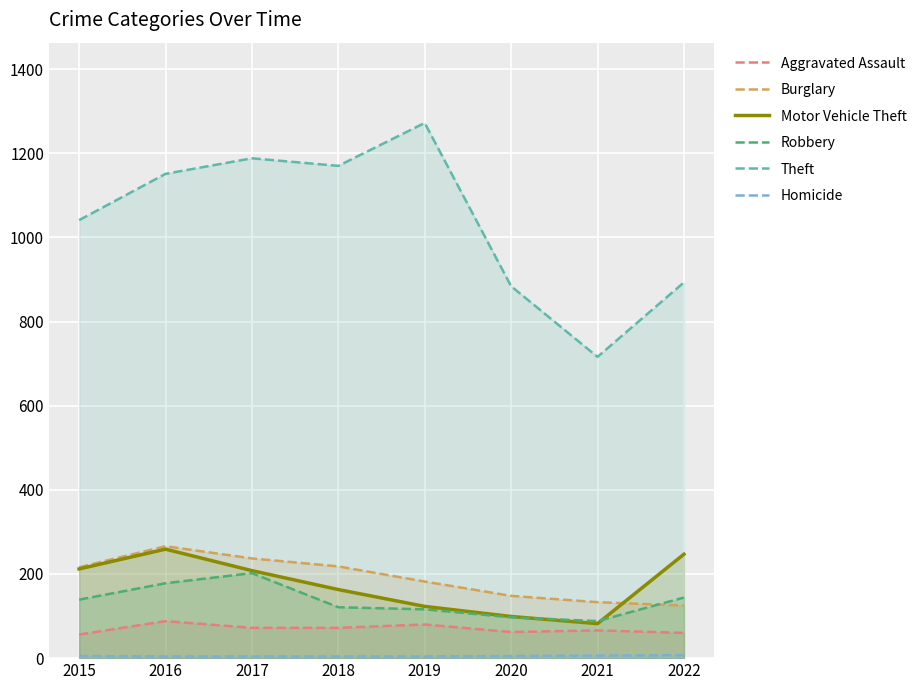

Rank the series by their maximum value, from highest to lowest.

Theft, Burglary, Motor Vehicle Theft, Robbery, Aggravated Assault, Homicide